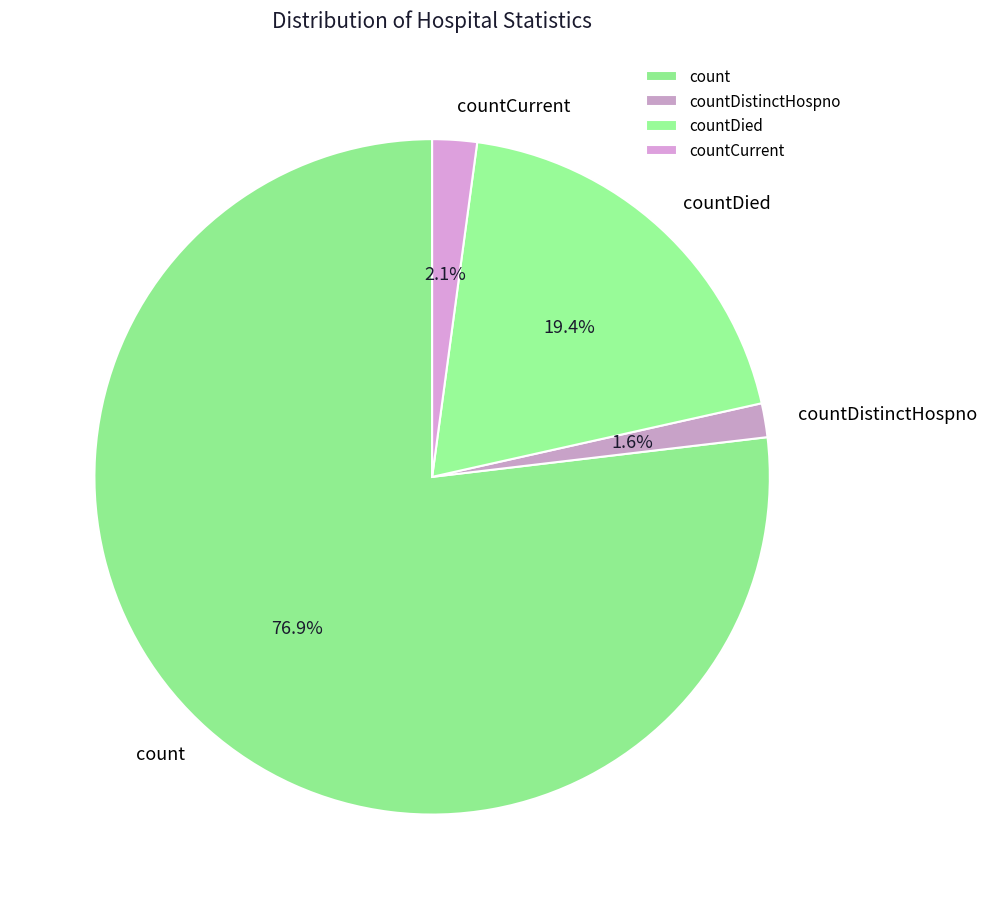

To the nearest percent, what portion does countCurrent represent?

2%